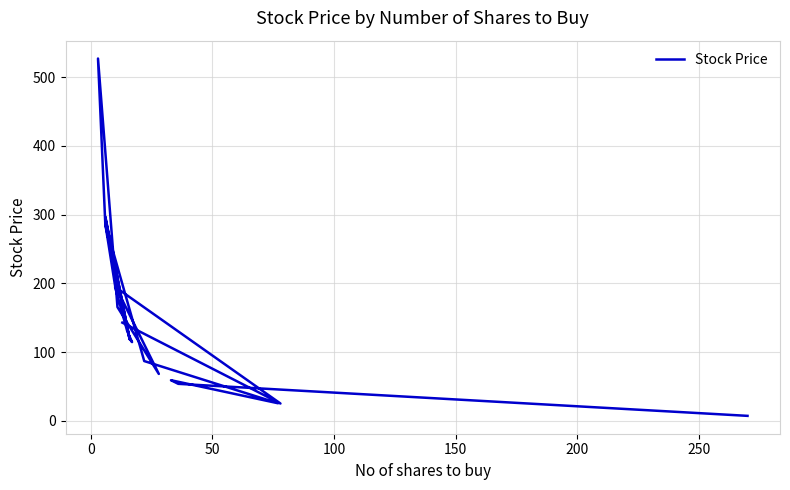

How many categories are shown in the chart?

20